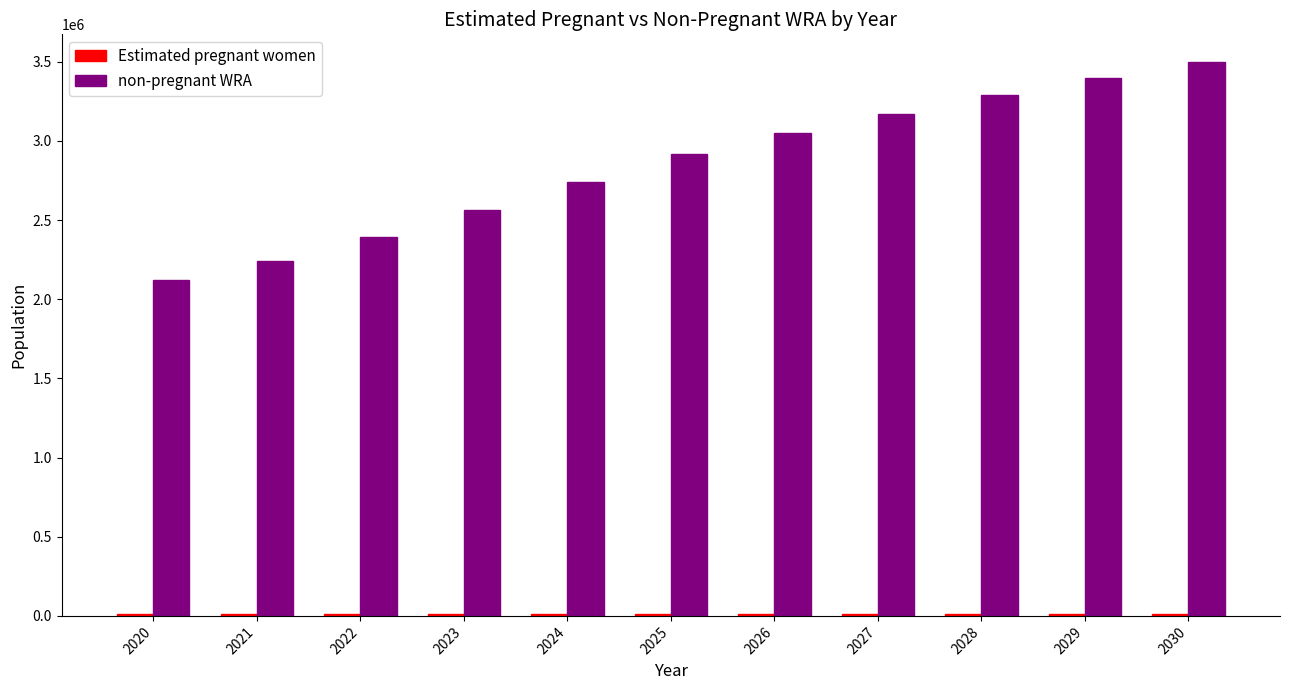

What is the highest value of the non-pregnant WRA series?

3498037.7